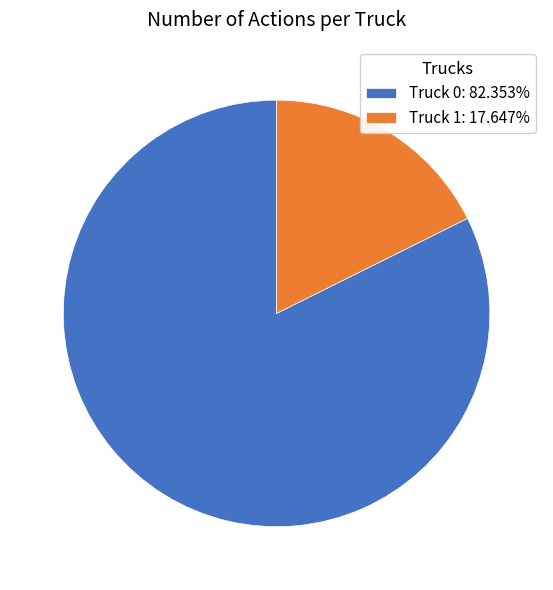

Which category has the biggest portion of the pie?

Truck 0